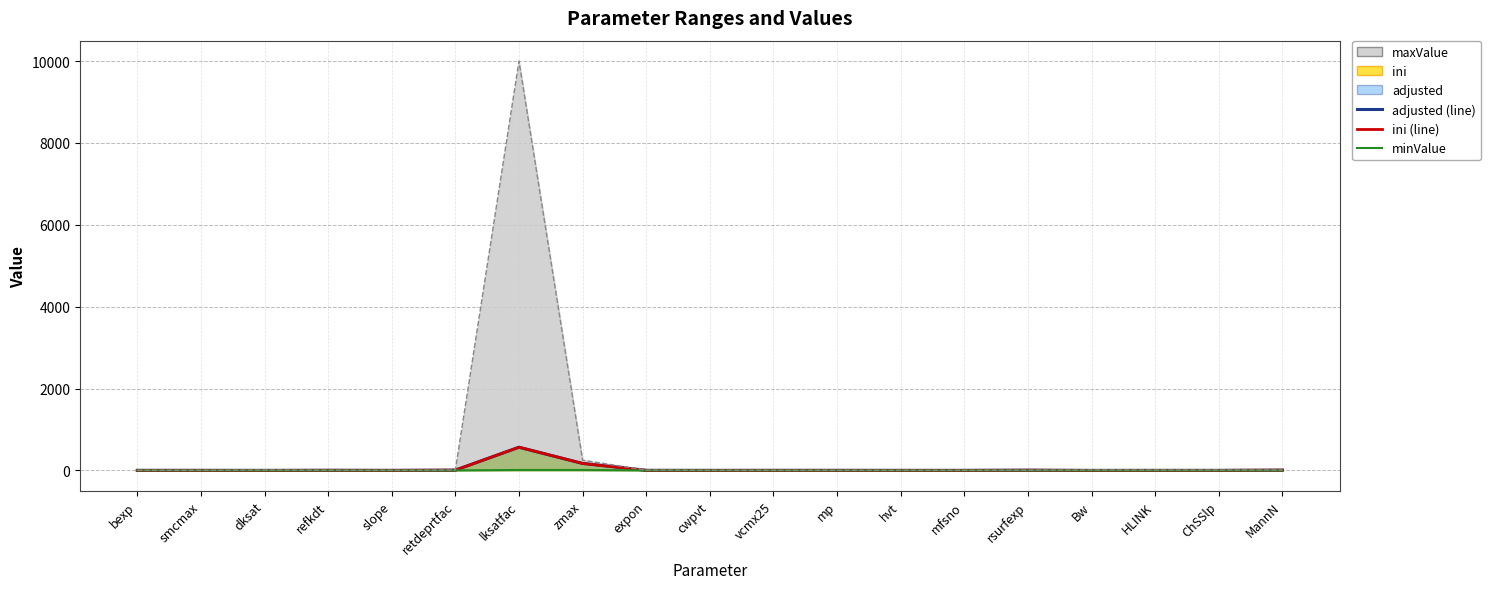

The value of ini at HLINK is 1.0. True or false?

True